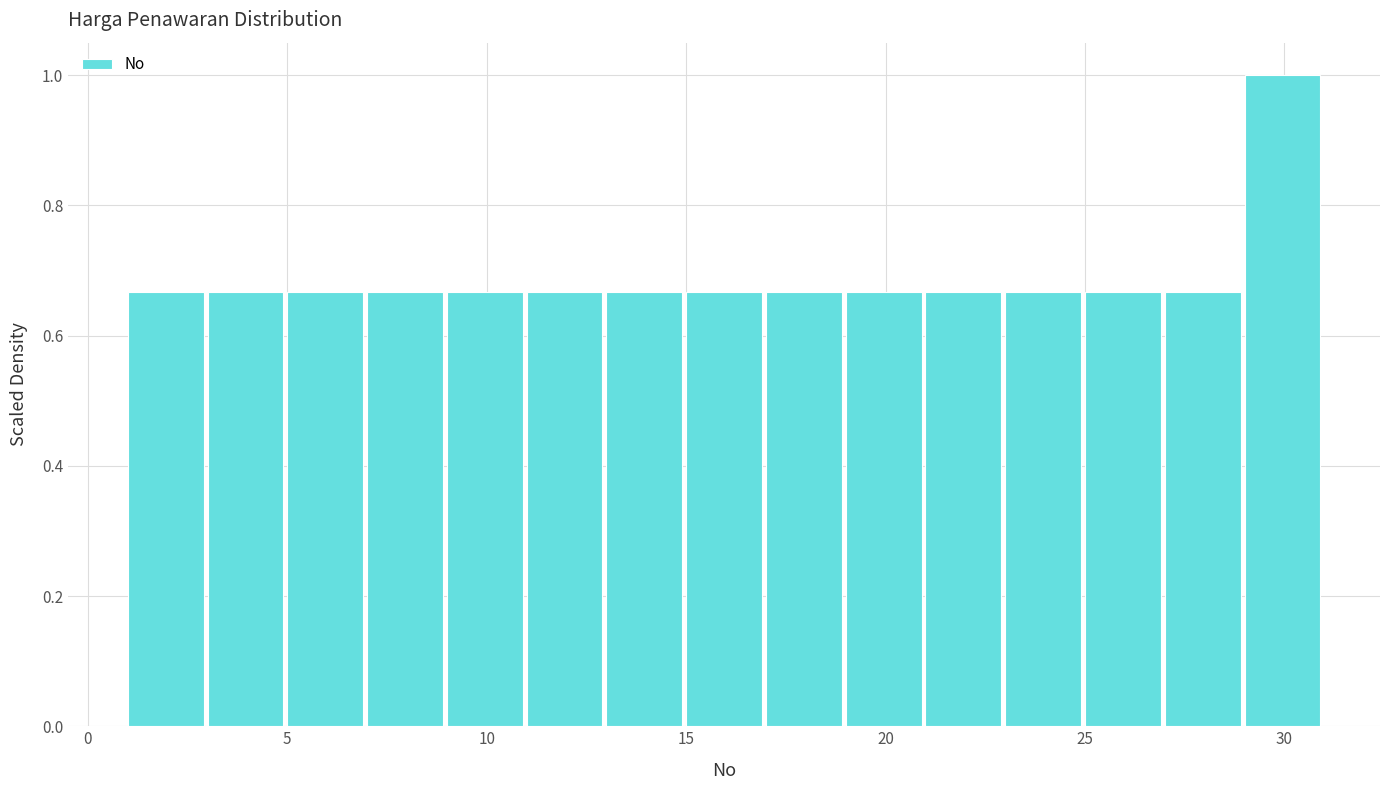

Reading left to right, transcribe this chart: for each bar, give the range it covers on the x-axis and its height. The values are not printed on the chart, so give them approximately, as read against the axis.

1 to 3: 0.66
3 to 5: 0.66
5 to 7: 0.66
7 to 9: 0.66
9 to 11: 0.66
11 to 13: 0.66
13 to 15: 0.66
15 to 17: 0.66
17 to 19: 0.66
19 to 21: 0.66
21 to 23: 0.66
23 to 25: 0.66
25 to 27: 0.66
27 to 29: 0.66
29 to 31: 1.00